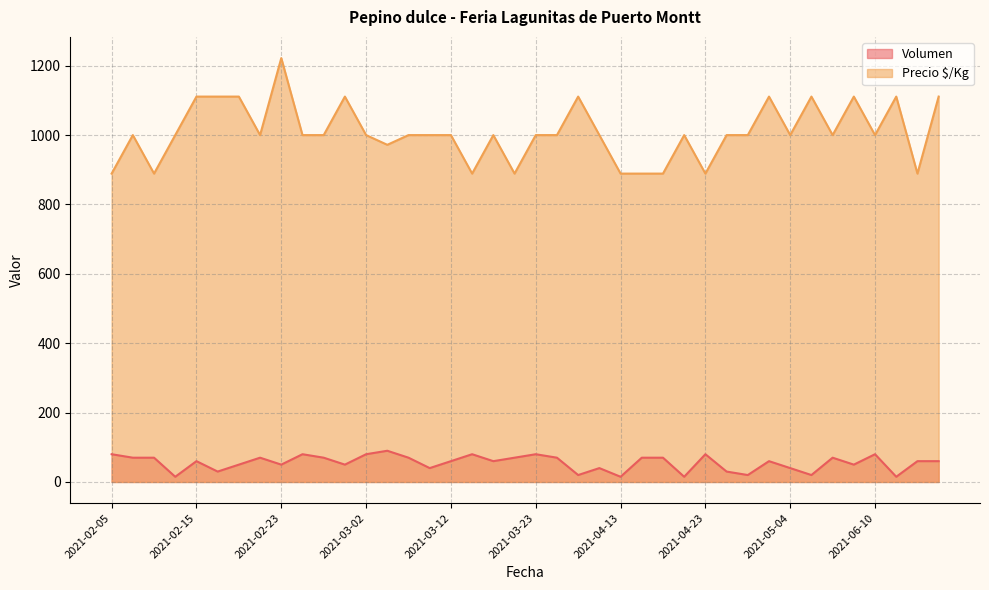

The Precio $/Kg series shows 1000 at 2021-02-25. True or false?

True